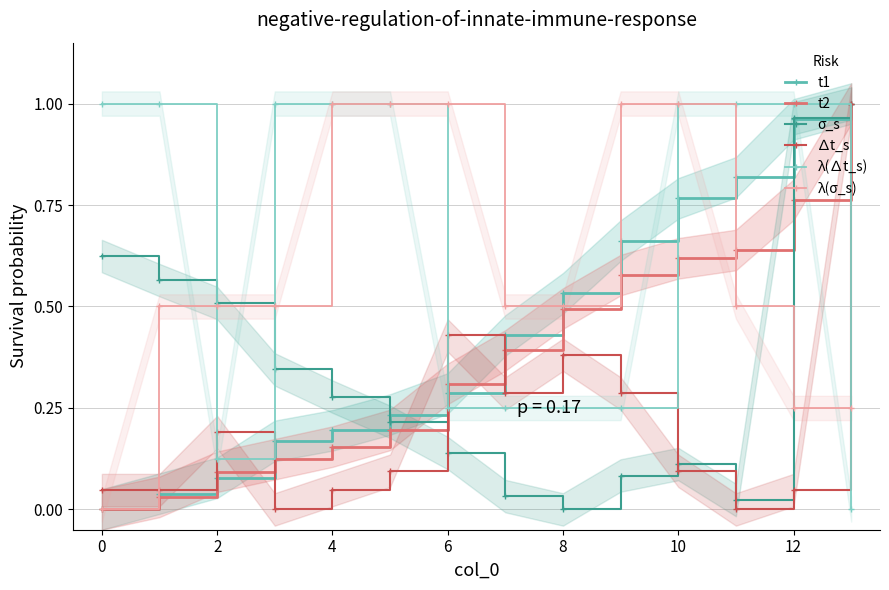

List the series in order of their peak value, lowest first.

t1, t2, σ_s, ∆t_s, λ(∆t_s), λ(σ_s)